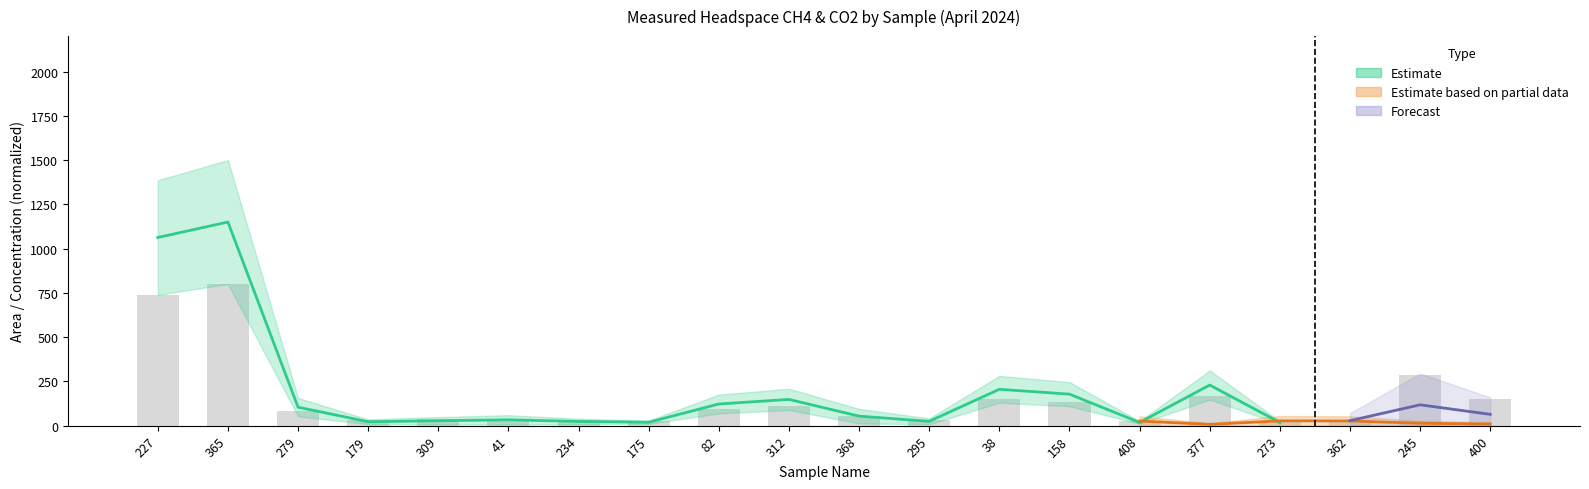

How many values are below 85?

10